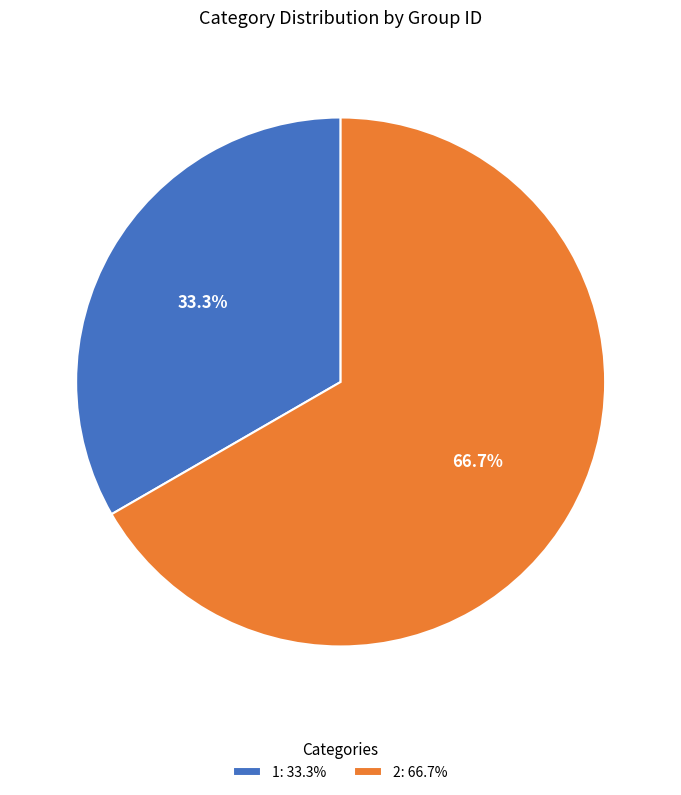

What is the largest slice in the pie chart?

2